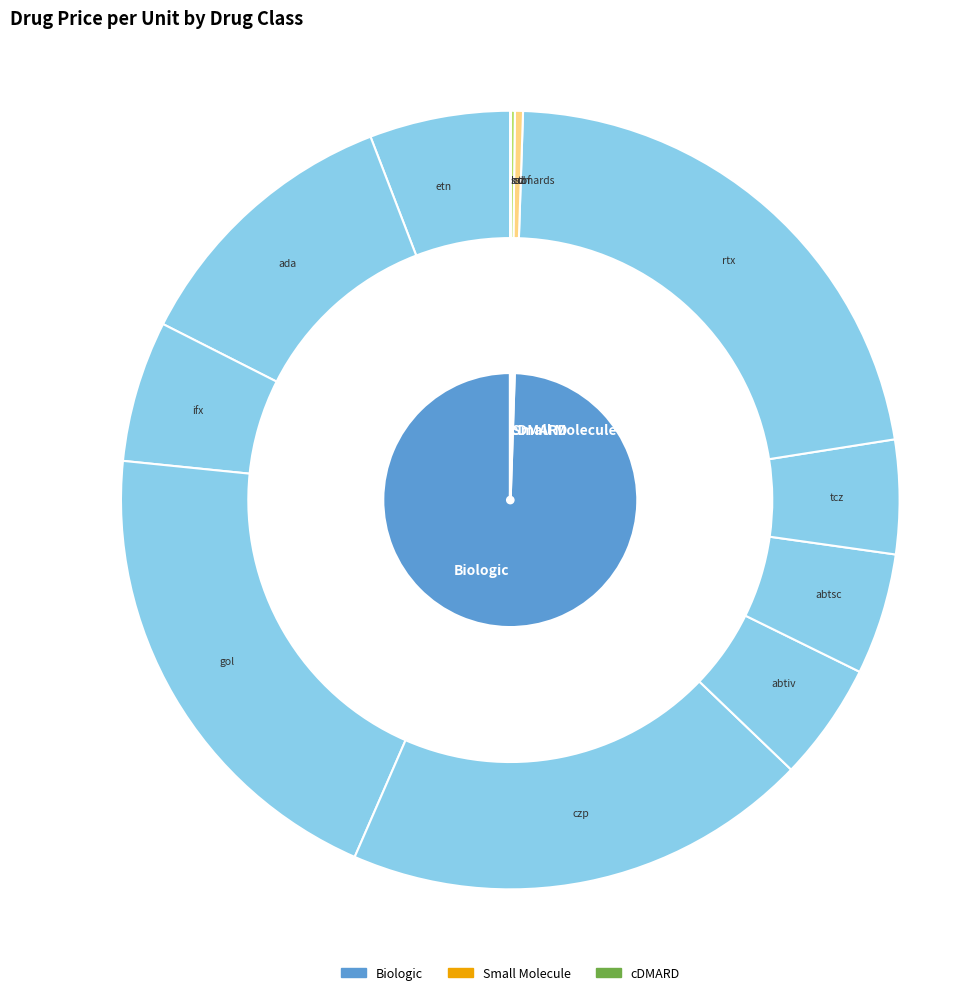

What is the total percentage of abatacept IV and sulfazalazine?

4.9%